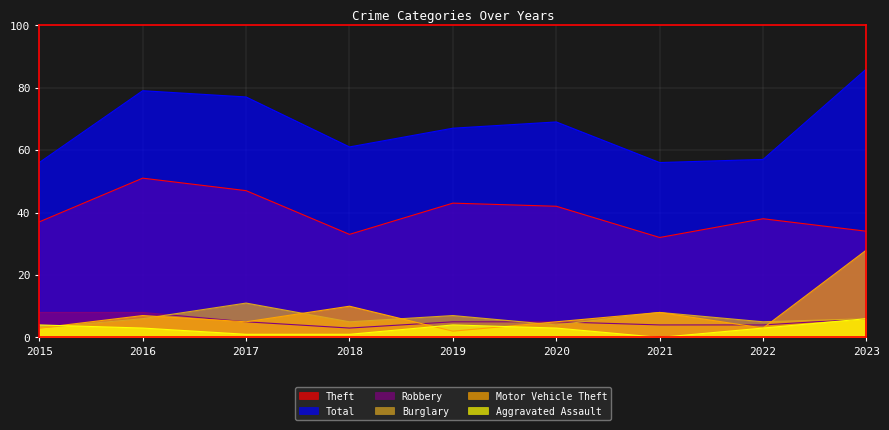

In Burglary, how many points are higher than both neighbors (excluding endpoints)?

3